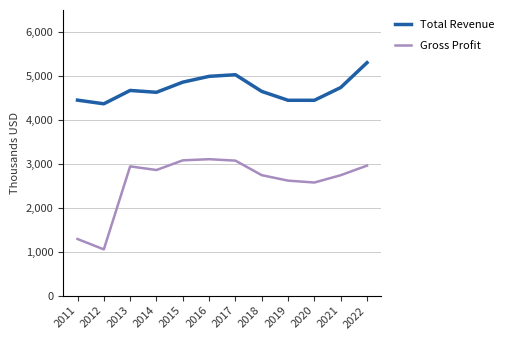

True or false: Total Revenue and Gross Profit cross at least once.

False